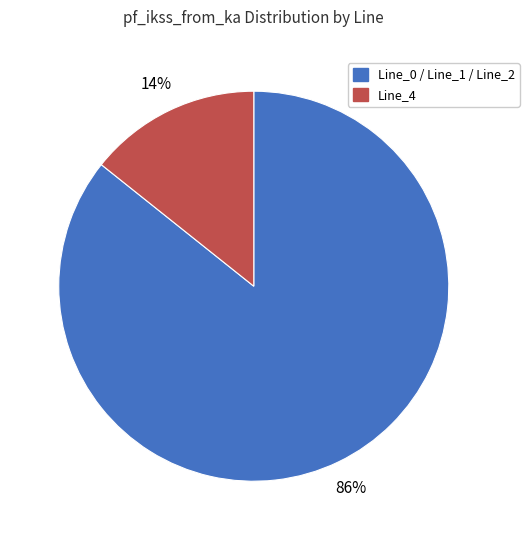

Does any single category account for the majority?

Yes